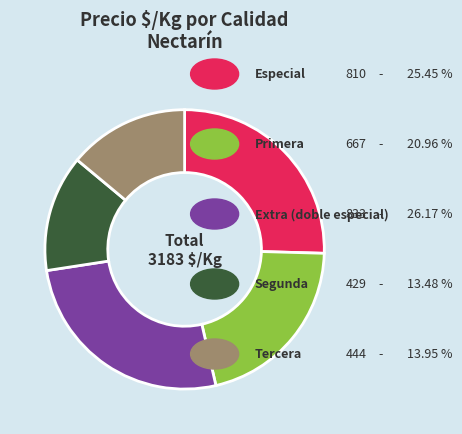

Is there a majority slice in this chart?

No